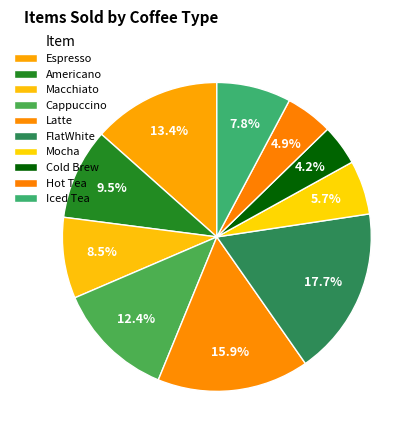

How many slices are in this pie chart?

10